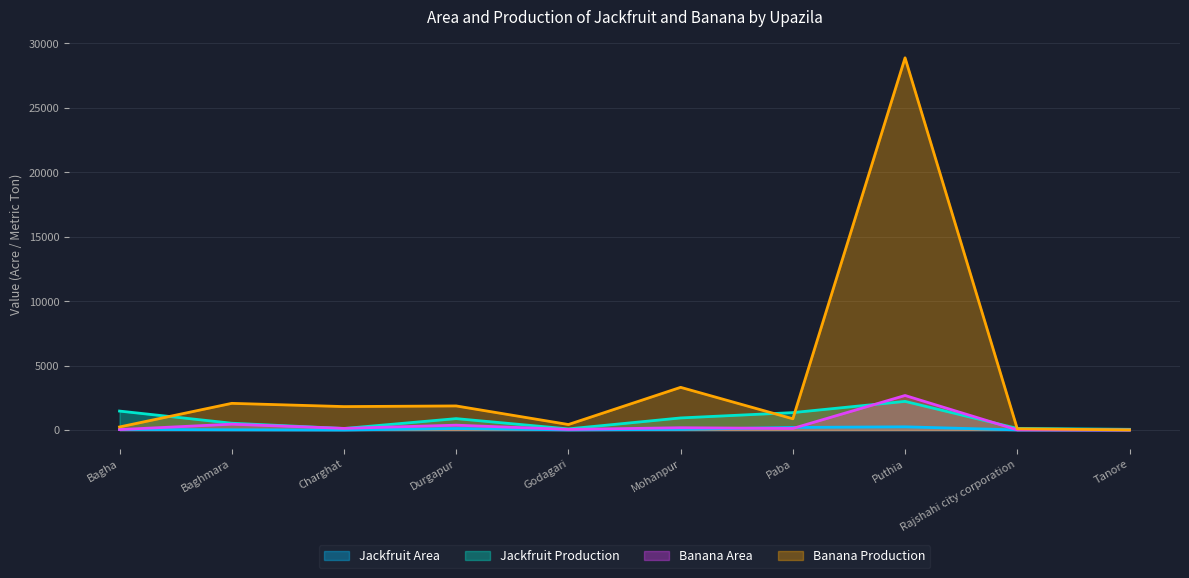

Which series has the widest spread of values?

Banana Production